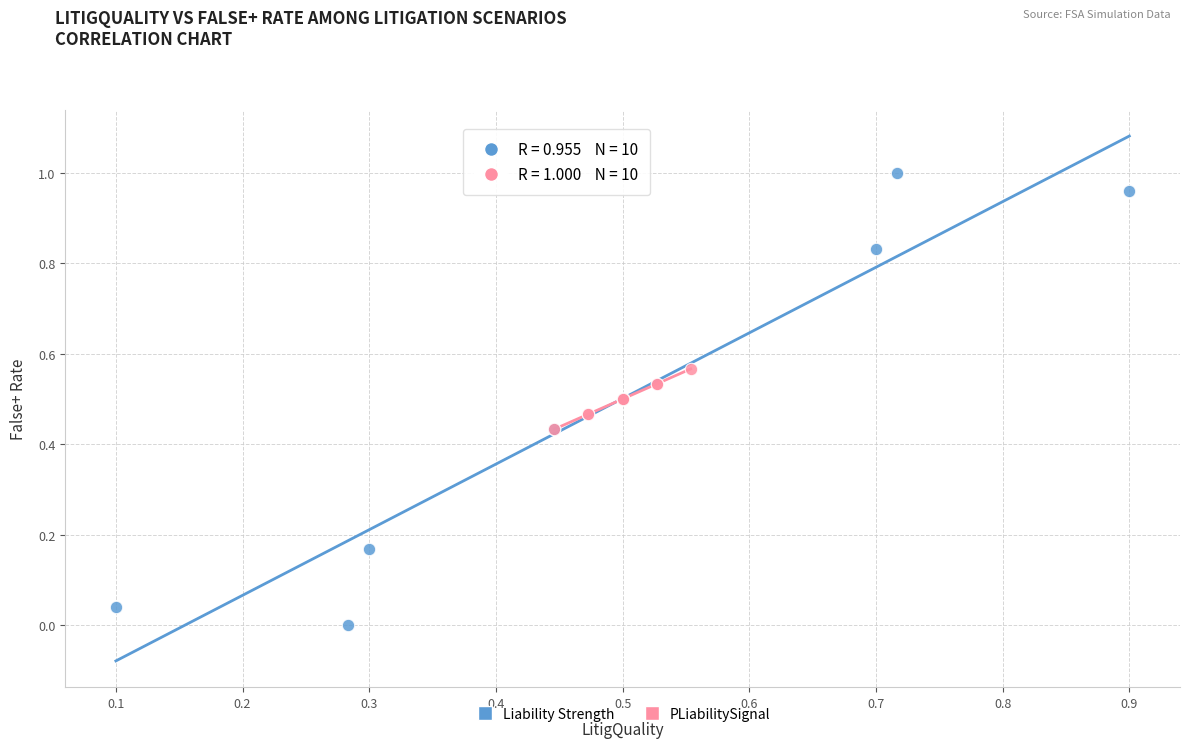

Which series reaches the minimum Y coordinate?

Liability Strength